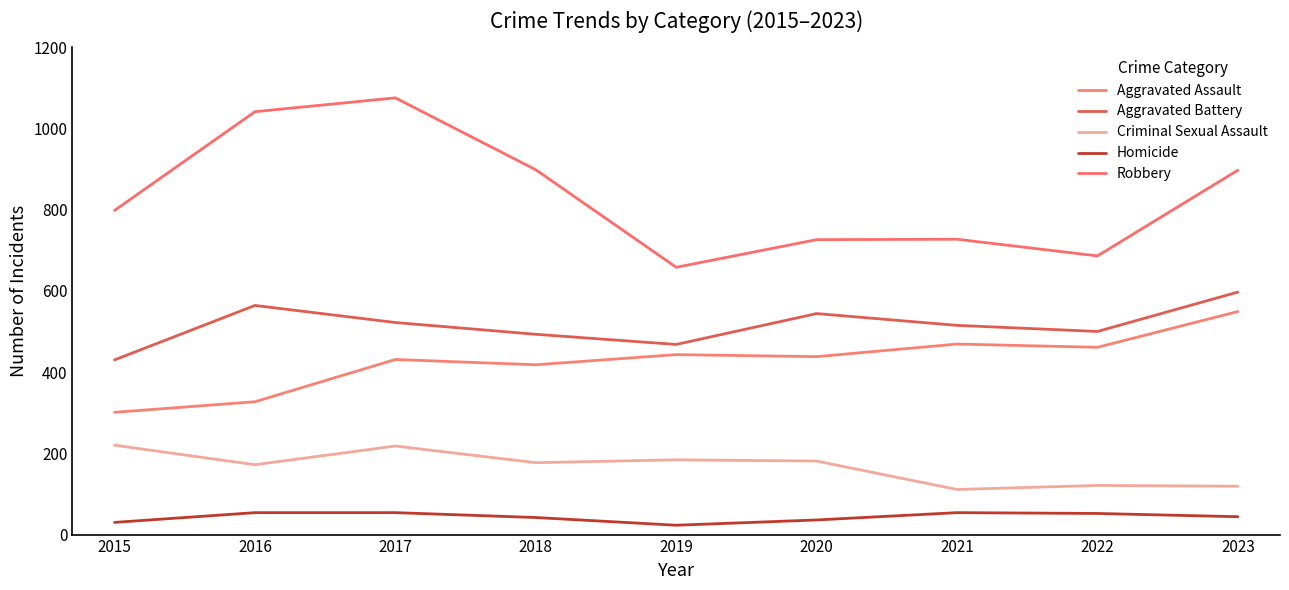

What is the value of the Criminal Sexual Assault point at the 9th from the left?

119